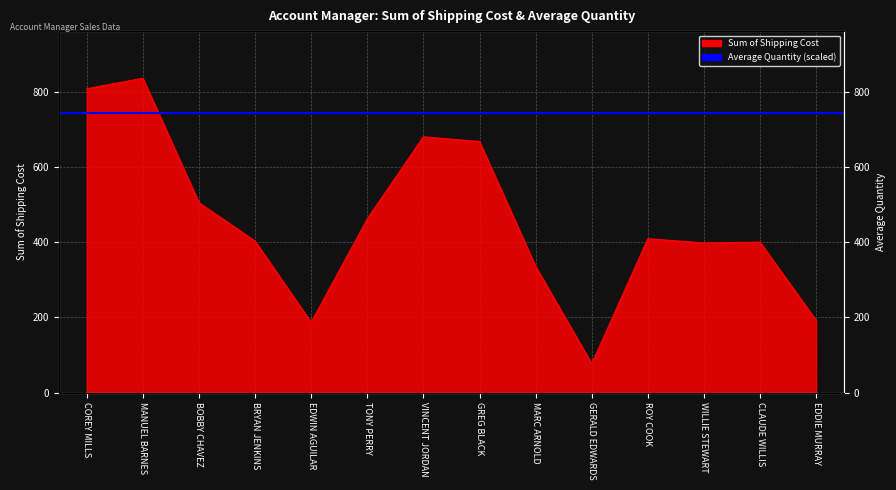

Count the number of categories in the chart.

14